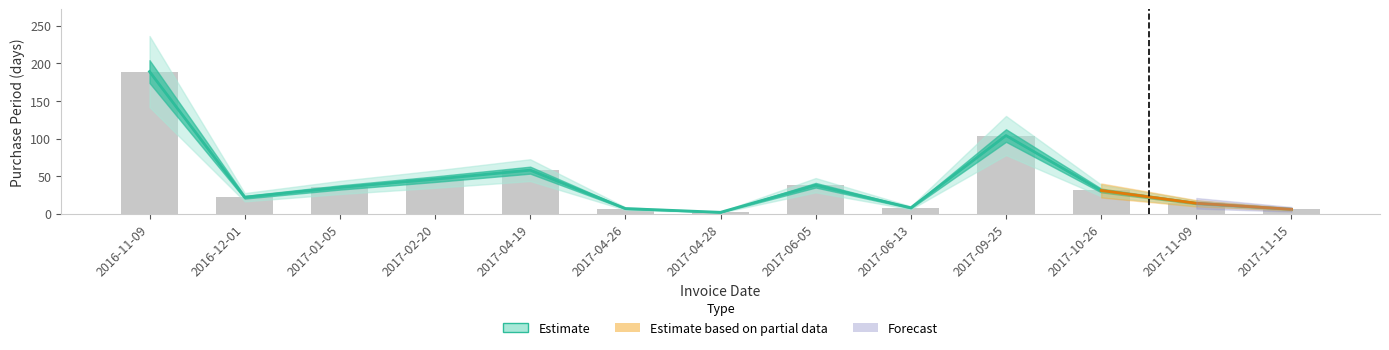

At which label is the value closest to 95?

2017-09-25